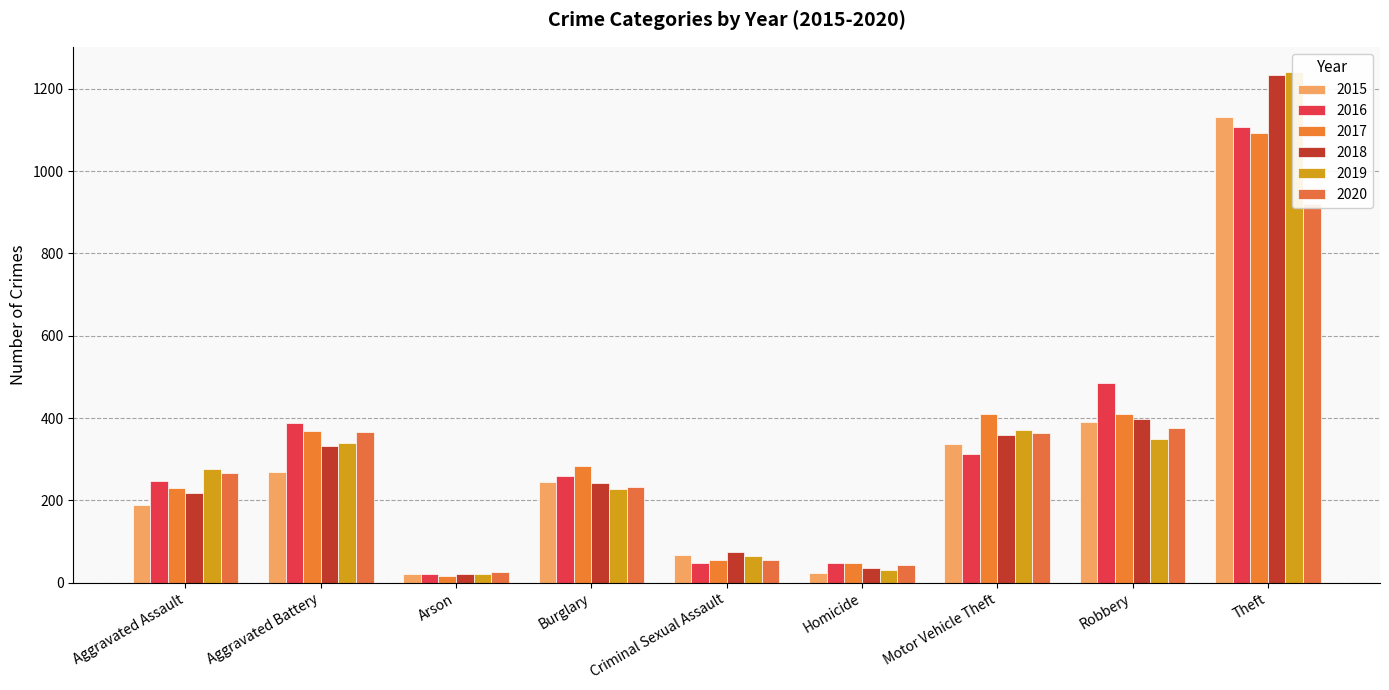

What is the average value of the 2020 series?

294